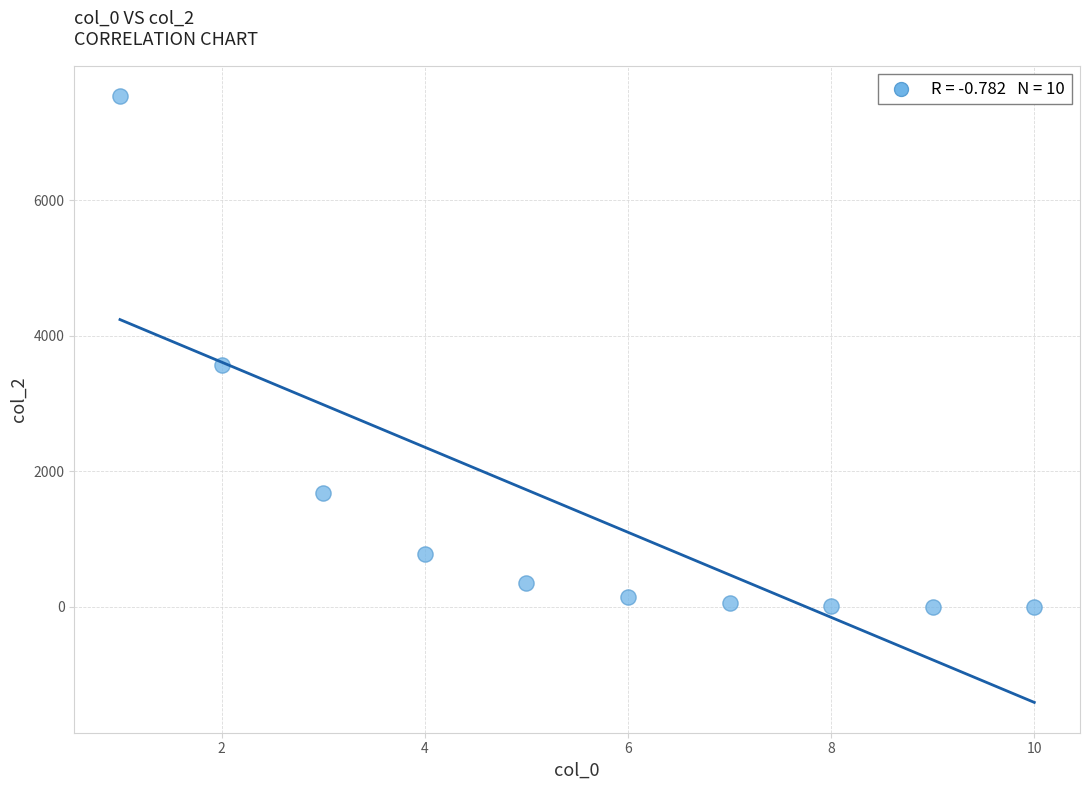

What is the range of Y values (max minus min)?

7540